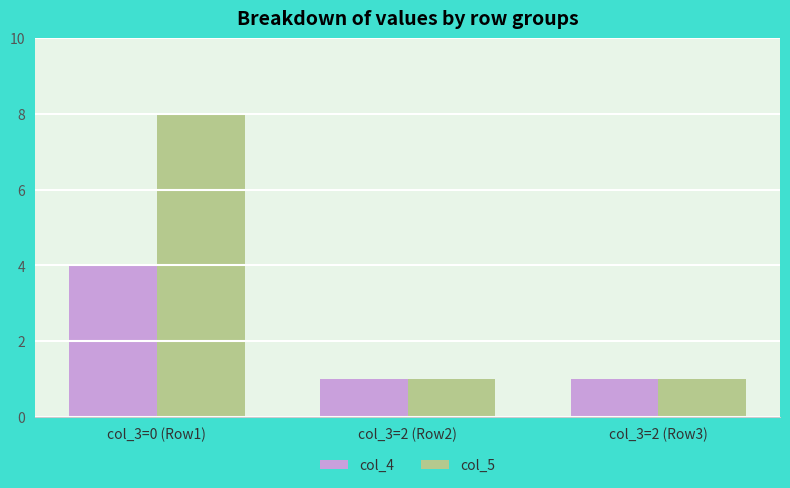

Which series changed the most between col_3=0 (Row1) and col_3=2 (Row3)?

col_5